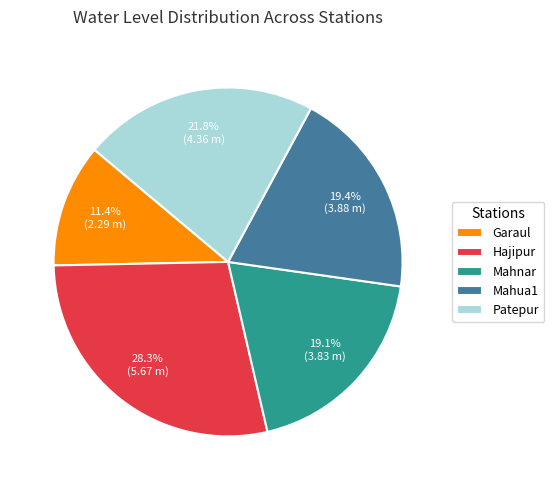

Count the number of slices in the pie.

5